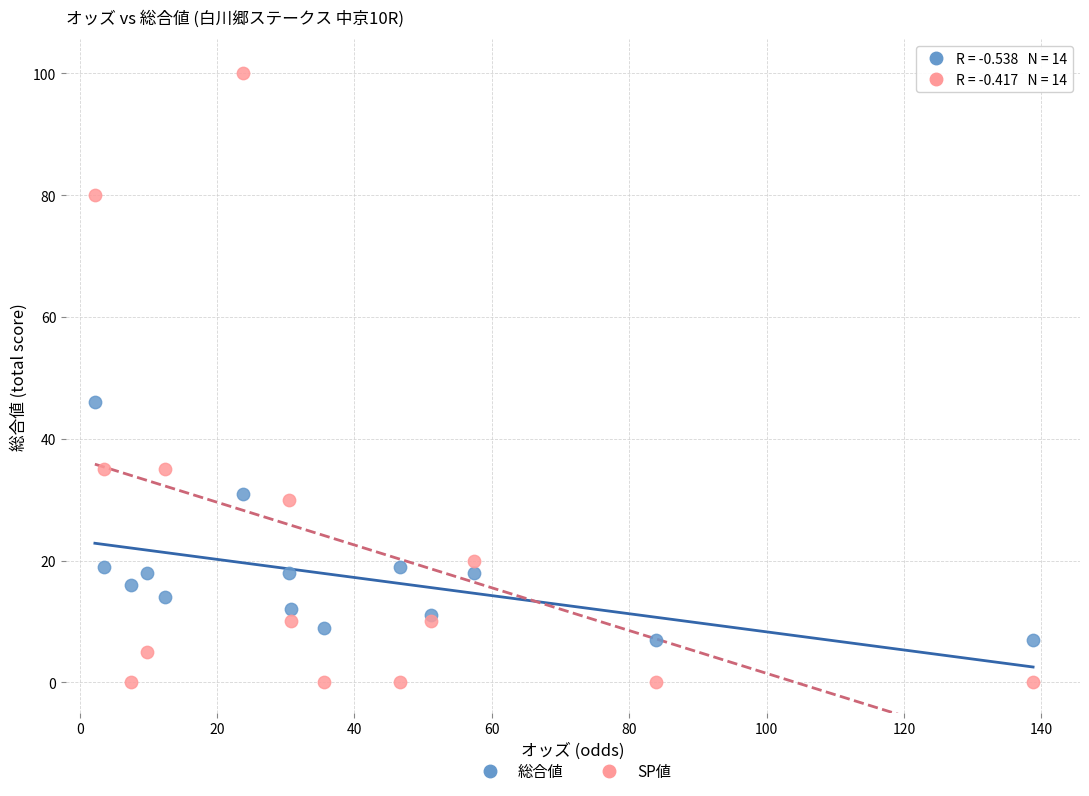

In the SP値 series, what Y value is closest to 50?

35